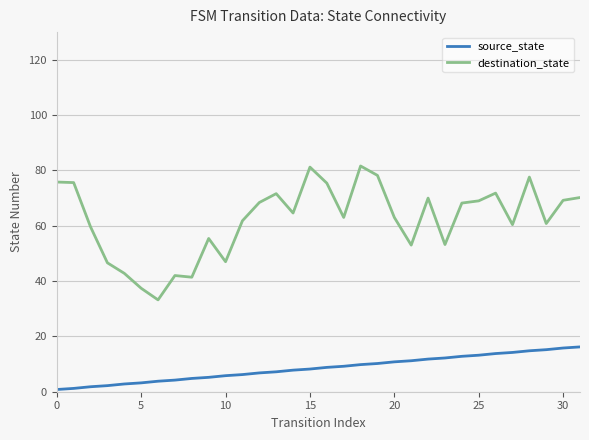

Which series has the widest spread of values?

destination_state